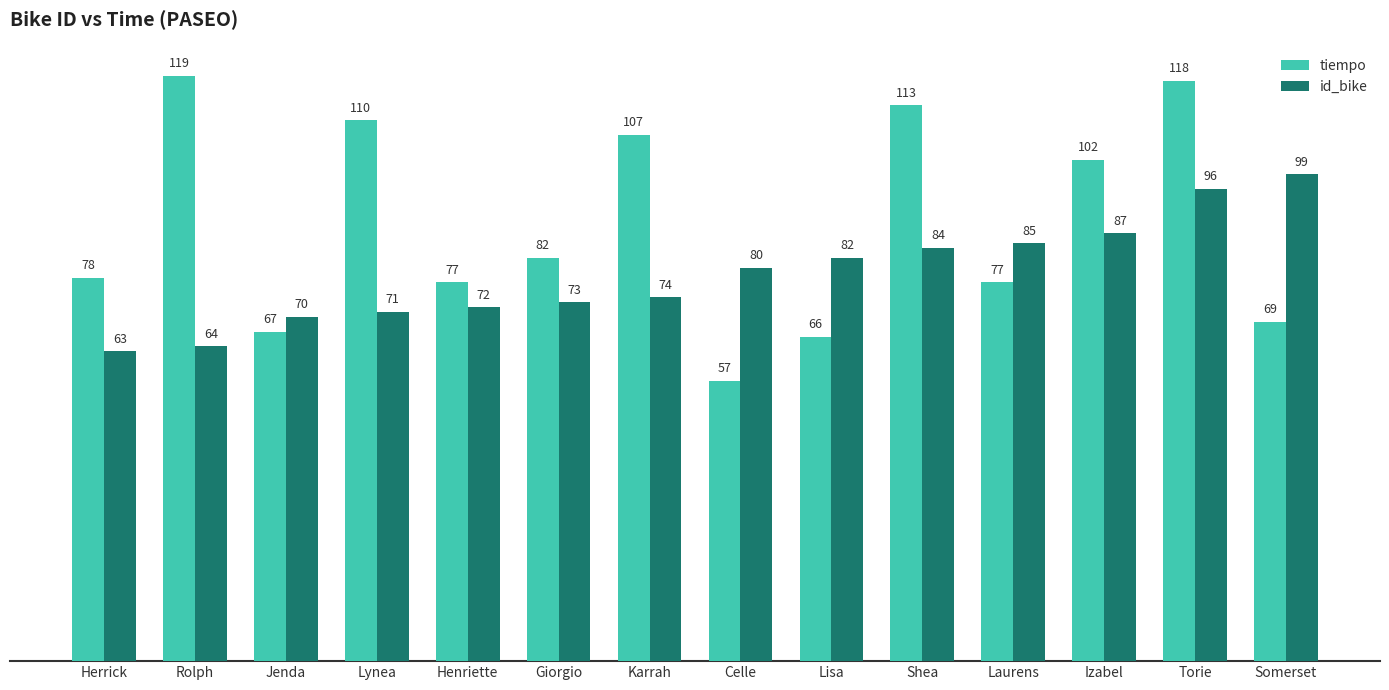

List the labels in order of id_bike value, largest first.

Somerset, Torie, Izabel, Laurens, Shea, Lisa, Celle, Karrah, Giorgio, Henriette, Lynea, Jenda, Rolph, Herrick